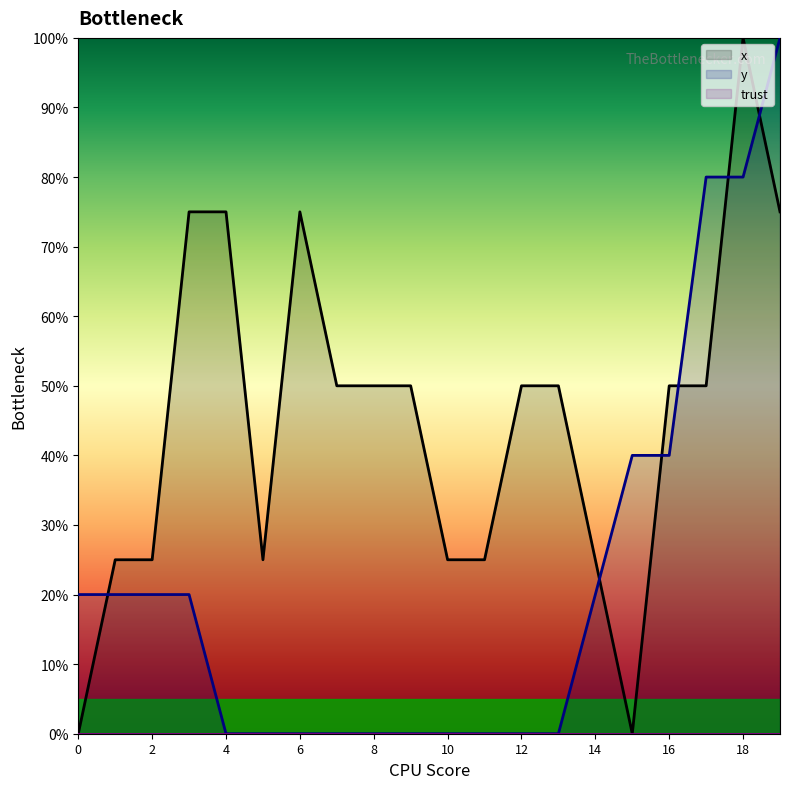

How many times do x and y cross each other?

6